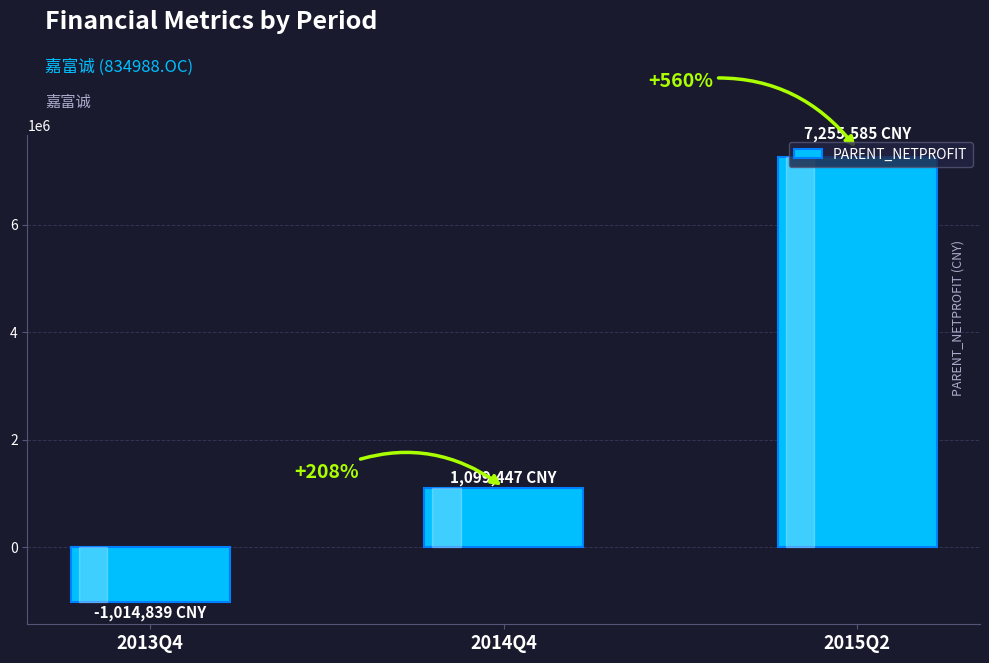

How many bars are there in total?

3